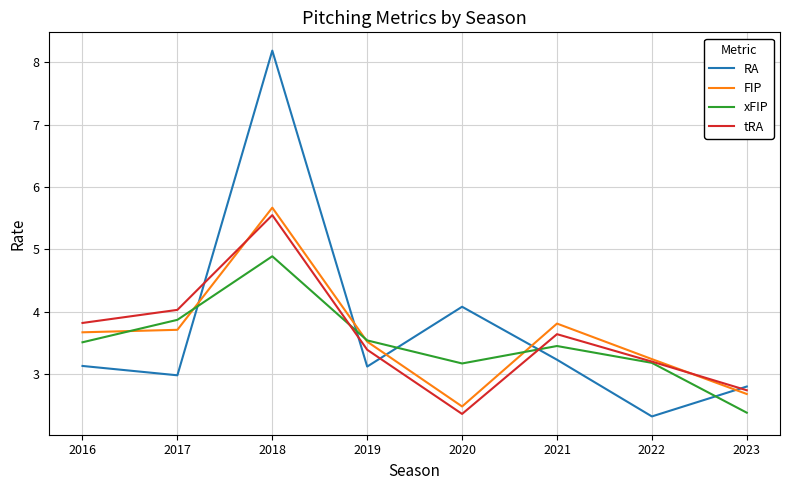

What is the average value of the RA series?

3.7